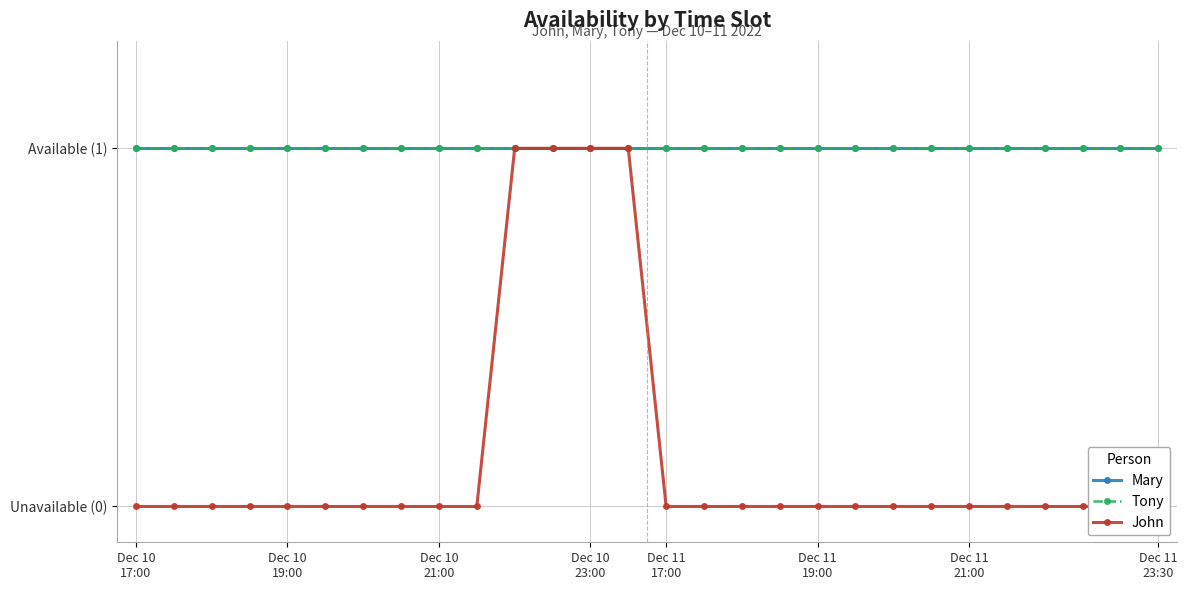

True or false: John and Tony intersect in this chart.

False